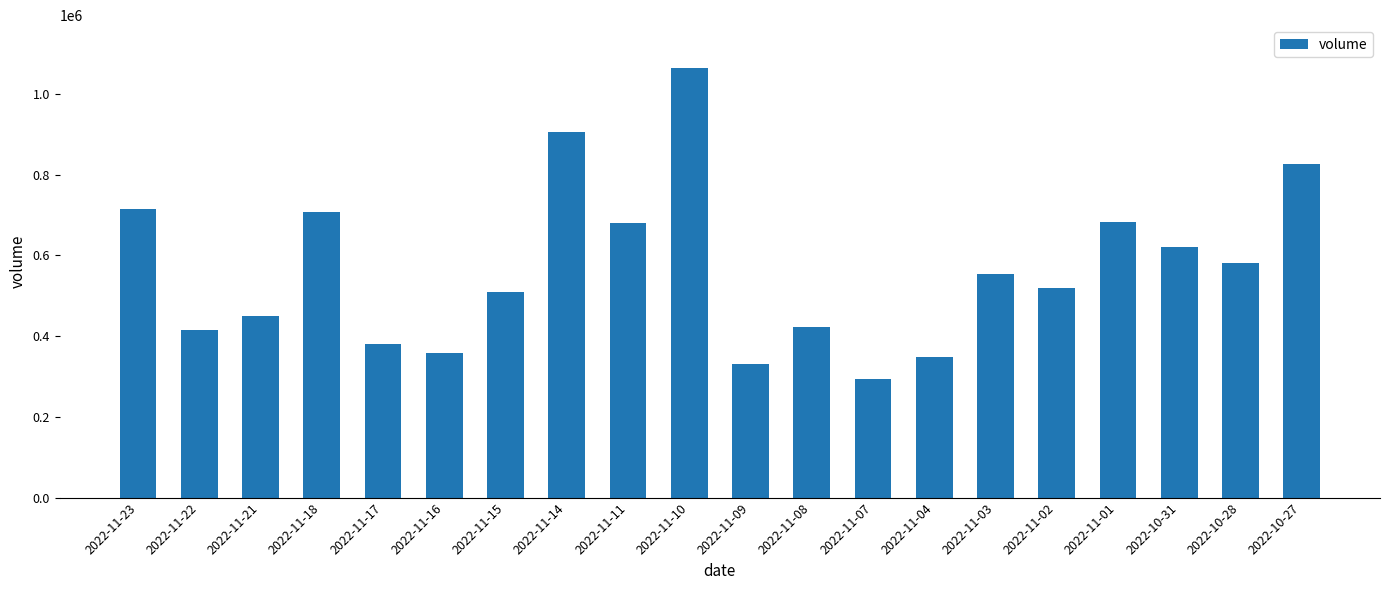

What is the smallest value displayed?

293588